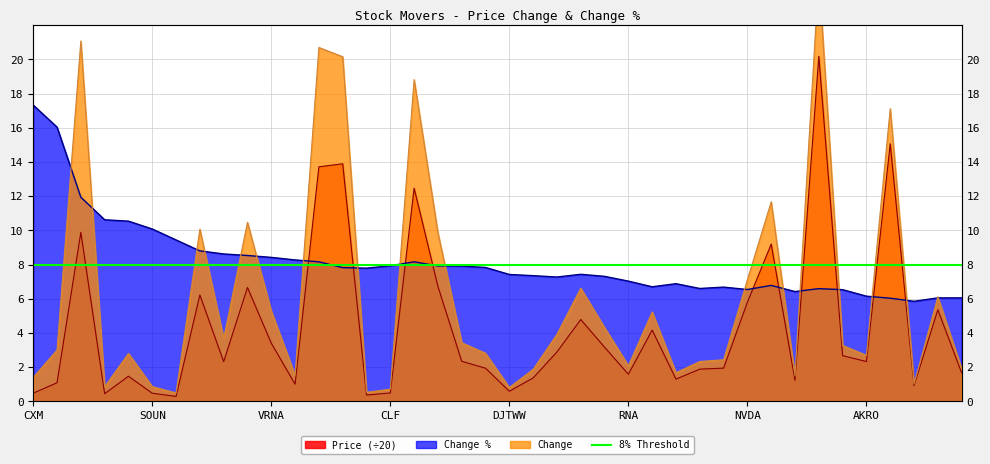

True or false: Change has more than 1 points higher than both neighbors.

True